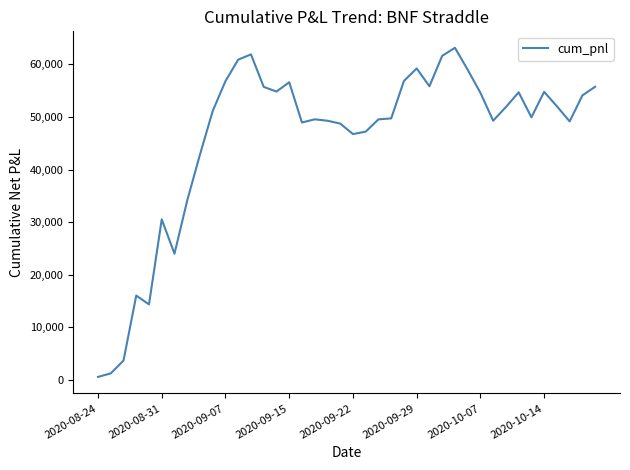

What is the greatest value displayed?

63141.1